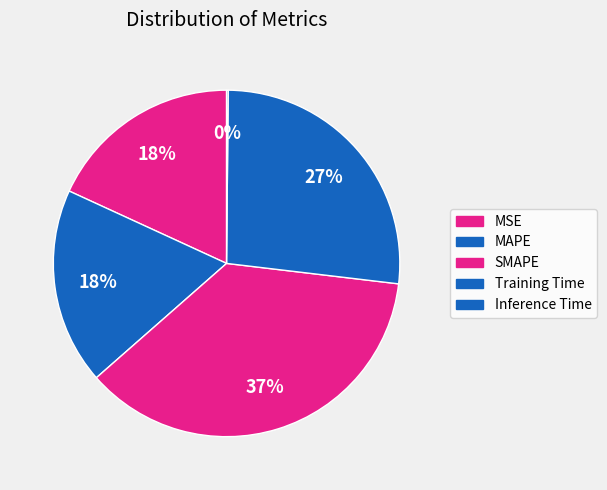

How many segments does this pie chart have?

5